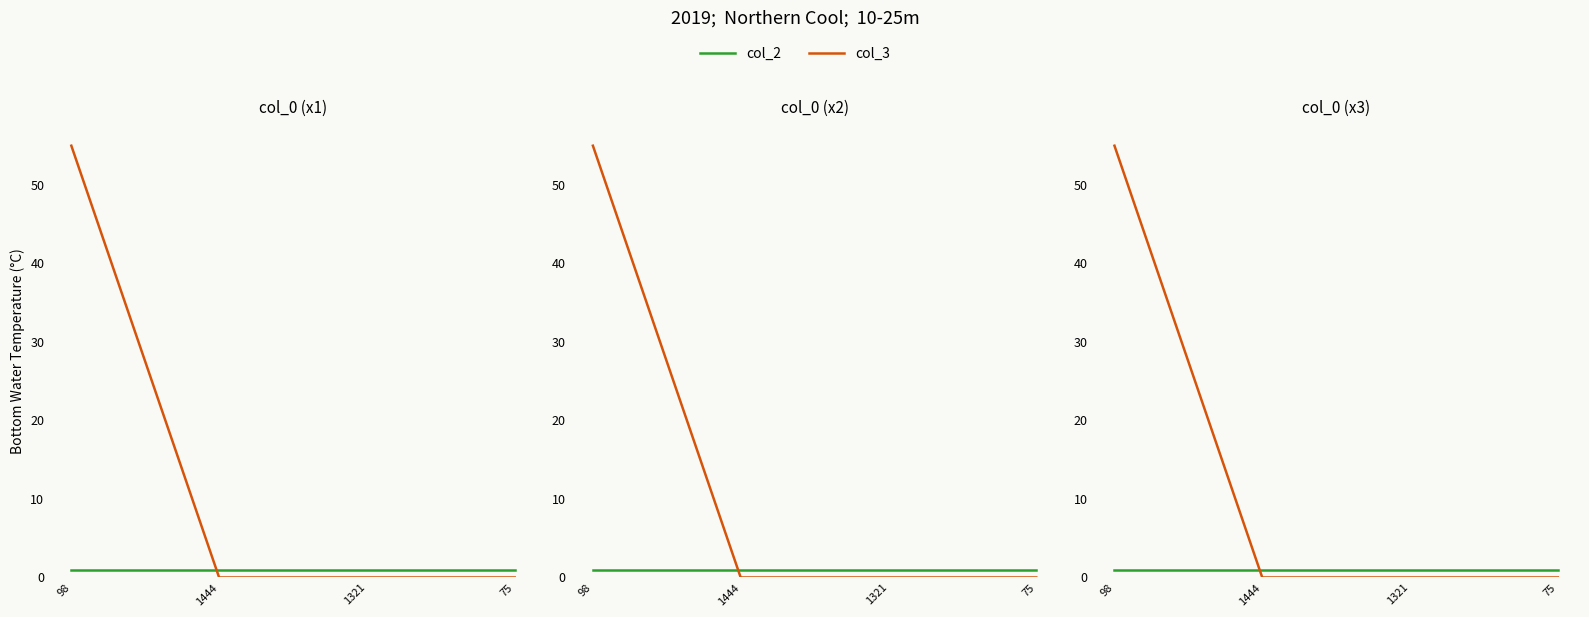

At how many categories does at least one series exceed 47?

1